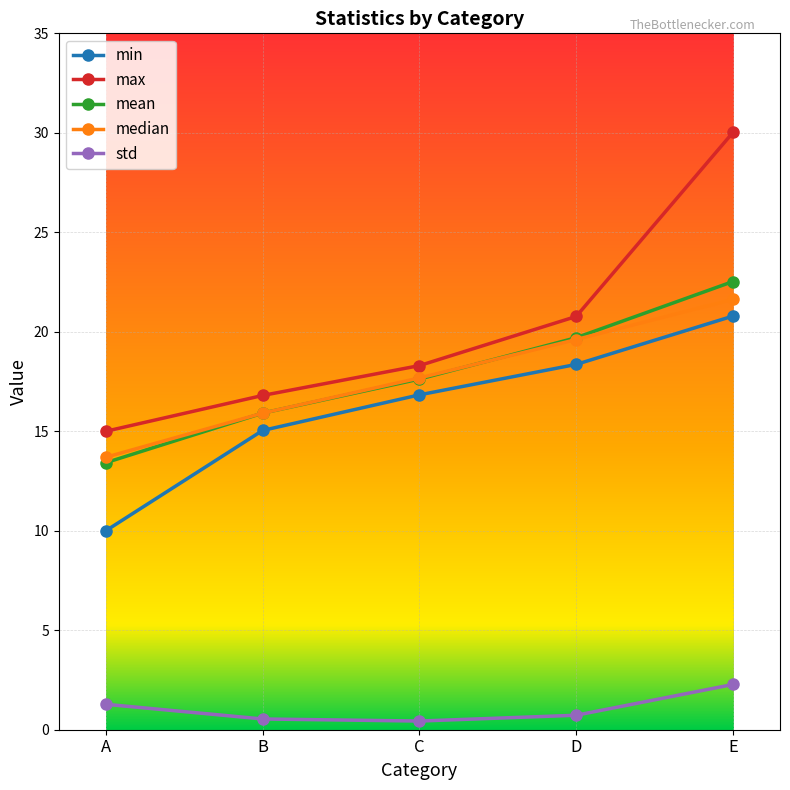

How many lines are shown in the chart?

5